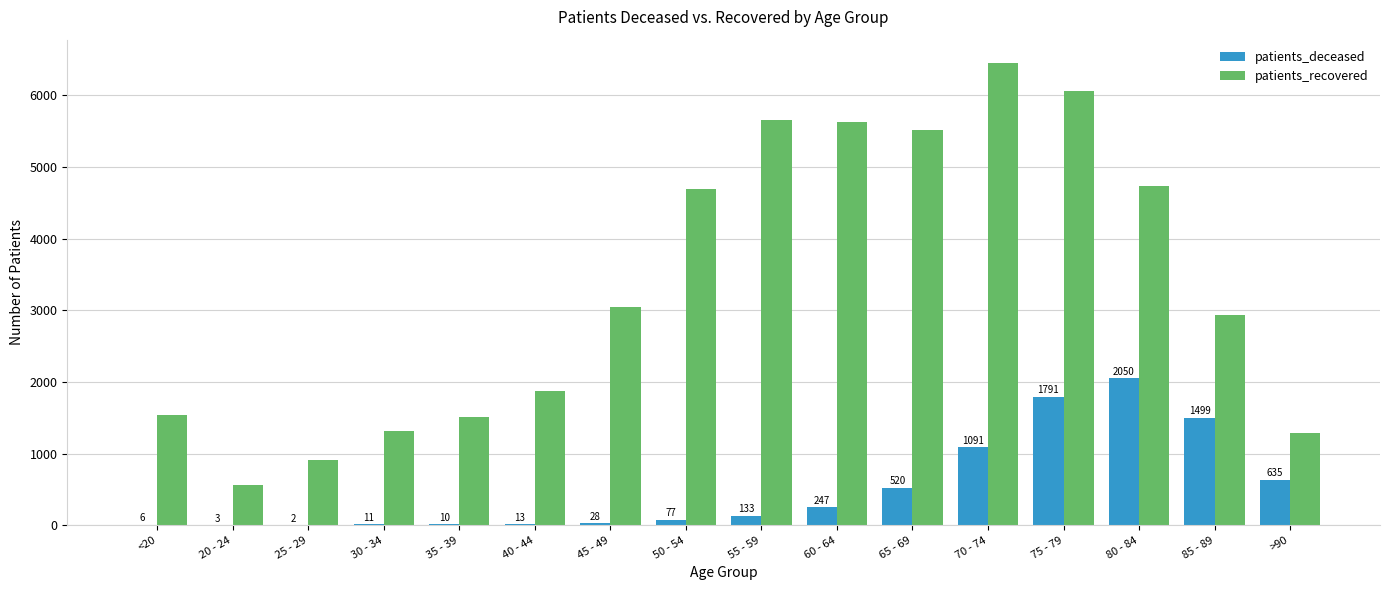

Reading left to right, extract all data points from this chart.

patients_deceased: <20=6	20 - 24=3	25 - 29=2	30 - 34=11	35 - 39=10	40 - 44=13	45 - 49=28	50 - 54=77	55 - 59=133	60 - 64=247	65 - 69=520	70 - 74=1091	75 - 79=1791	80 - 84=2050	85 - 89=1499	>90=635
patients_recovered: <20=1532	20 - 24=555	25 - 29=909	30 - 34=1316	35 - 39=1505	40 - 44=1874	45 - 49=3044	50 - 54=4686	55 - 59=5654	60 - 64=5629	65 - 69=5512	70 - 74=6454	75 - 79=6059	80 - 84=4740	85 - 89=2928	>90=1291